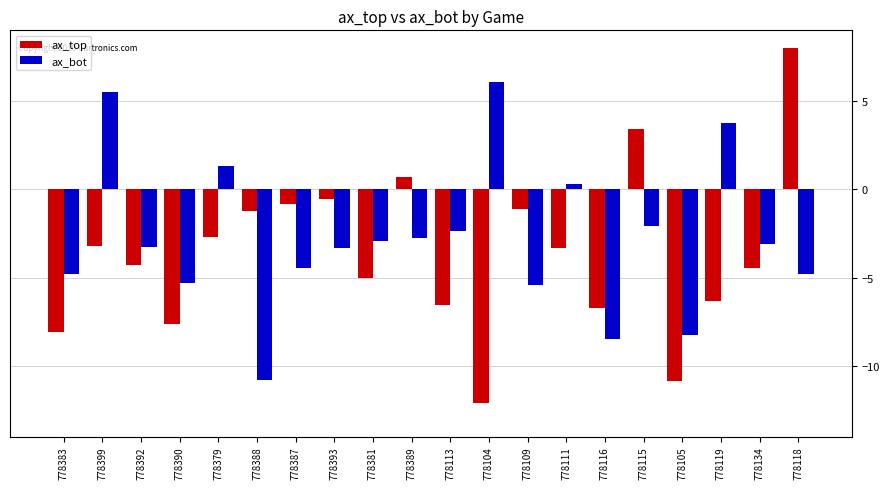

Read the ax_bot value at 778113.

-2.4